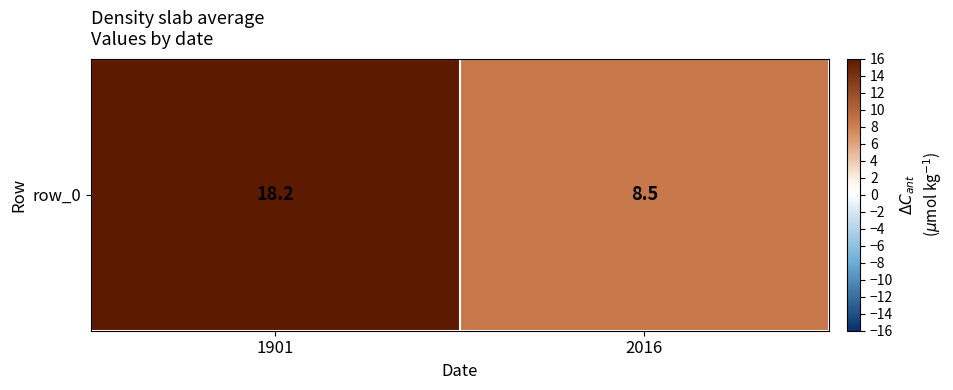

What is the change in value from 1901 to 2016?

-9.7